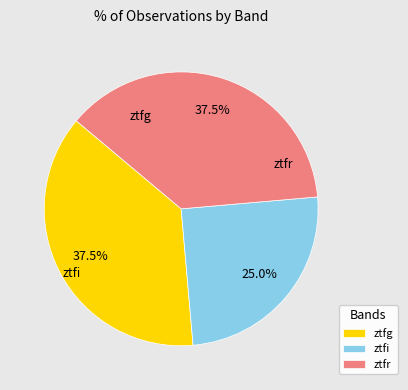

What percentage do ztfi and ztfr together represent?

62.5%